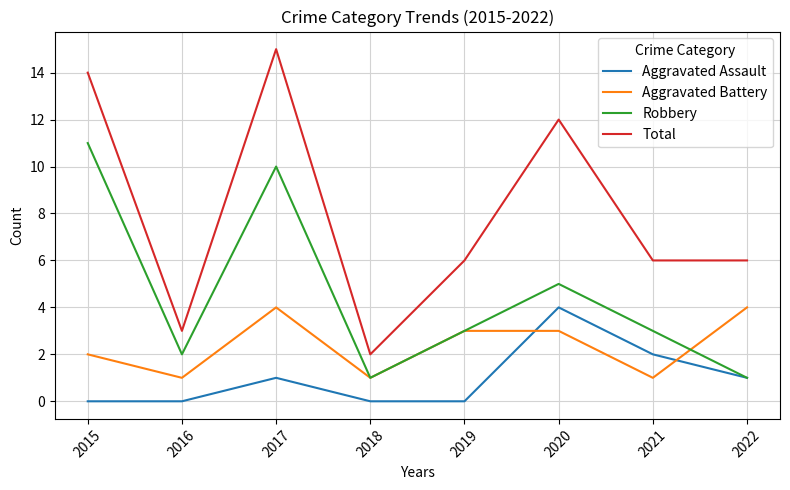

Which category has the highest value in the Aggravated Assault series?

2020